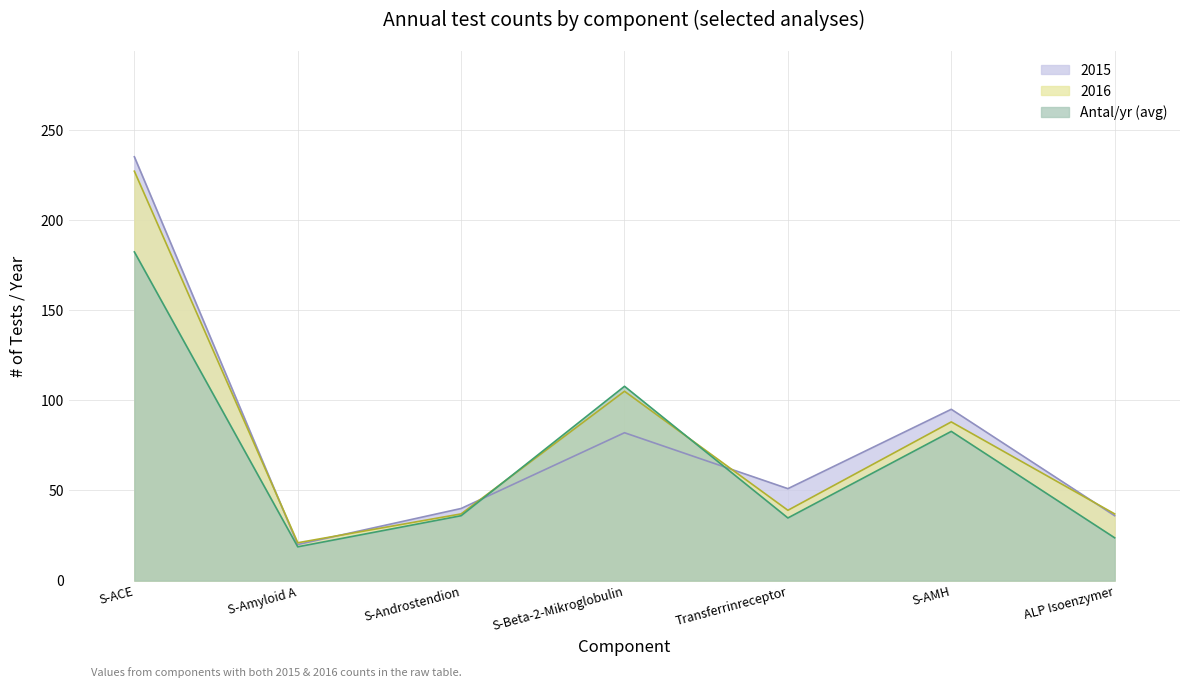

At which category does 2015 reach its first local valley?

S-Amyloid A